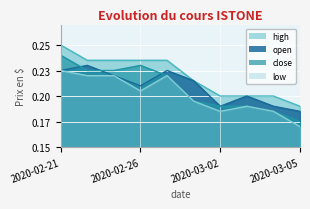

What is the total value across all series at 2020-03-04?

0.8